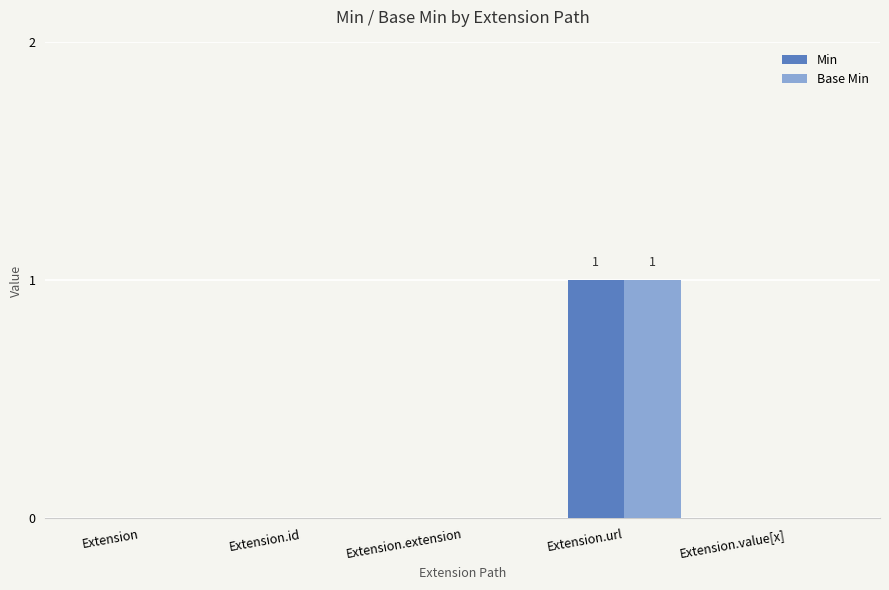

How many series are shown in this chart?

2